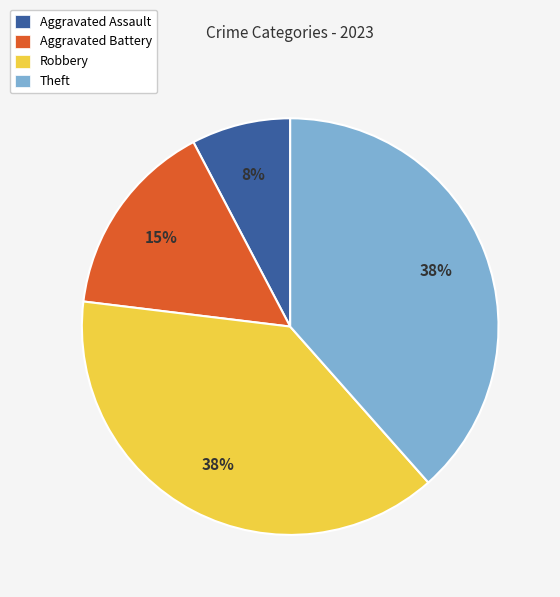

What percentage is the Theft slice, to the nearest percent?

38%